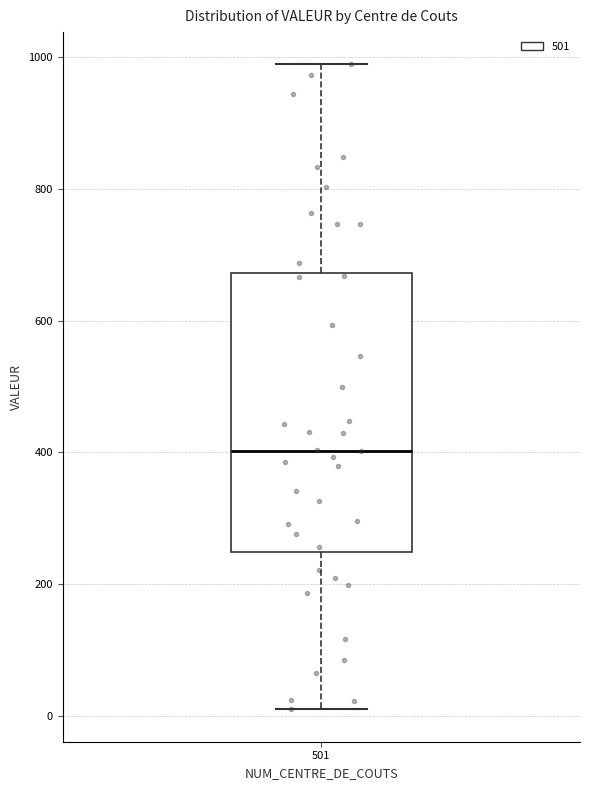

Where does the lower whisker of the box at x = 501 end on the y-axis? The values are not printed on the chart, so give them approximately, as read against the axis.

20